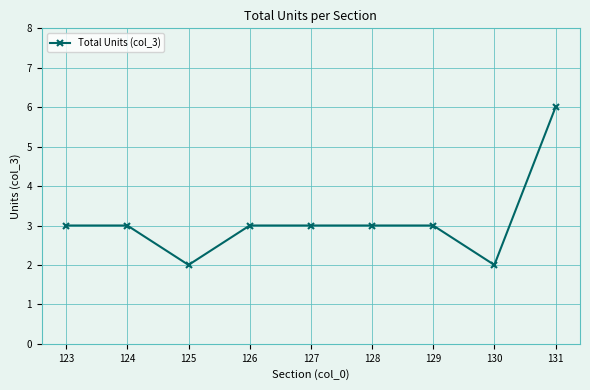

What is the minimum value shown in the chart?

2